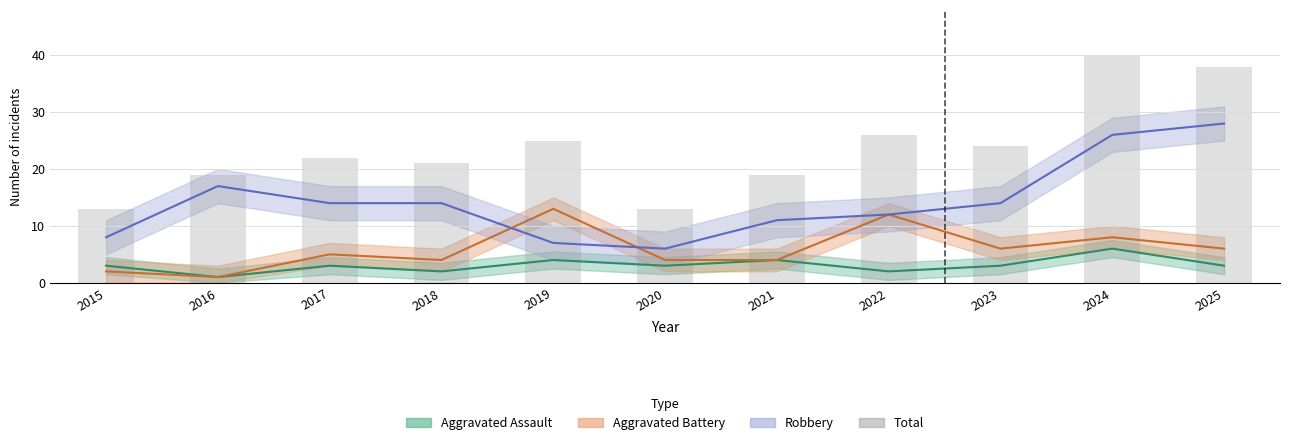

Are the bars horizontal?

No